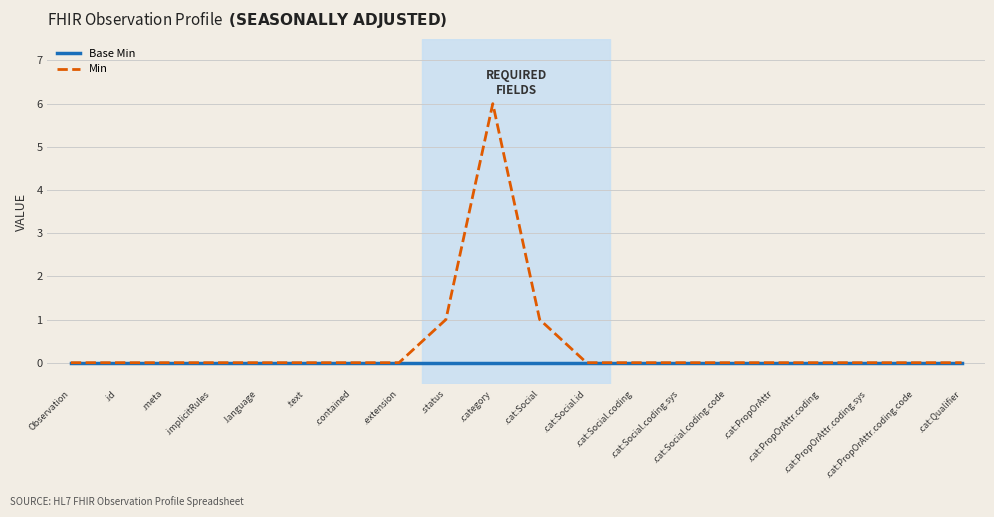

How many lines are shown in the chart?

2